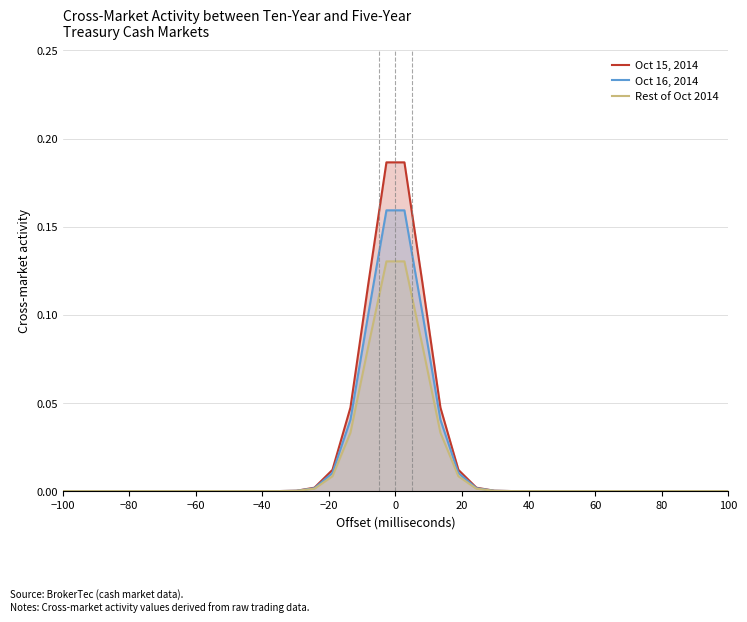

List the series in order of their peak value, highest first.

Oct 15, 2014, Oct 16, 2014, Rest of Oct 2014